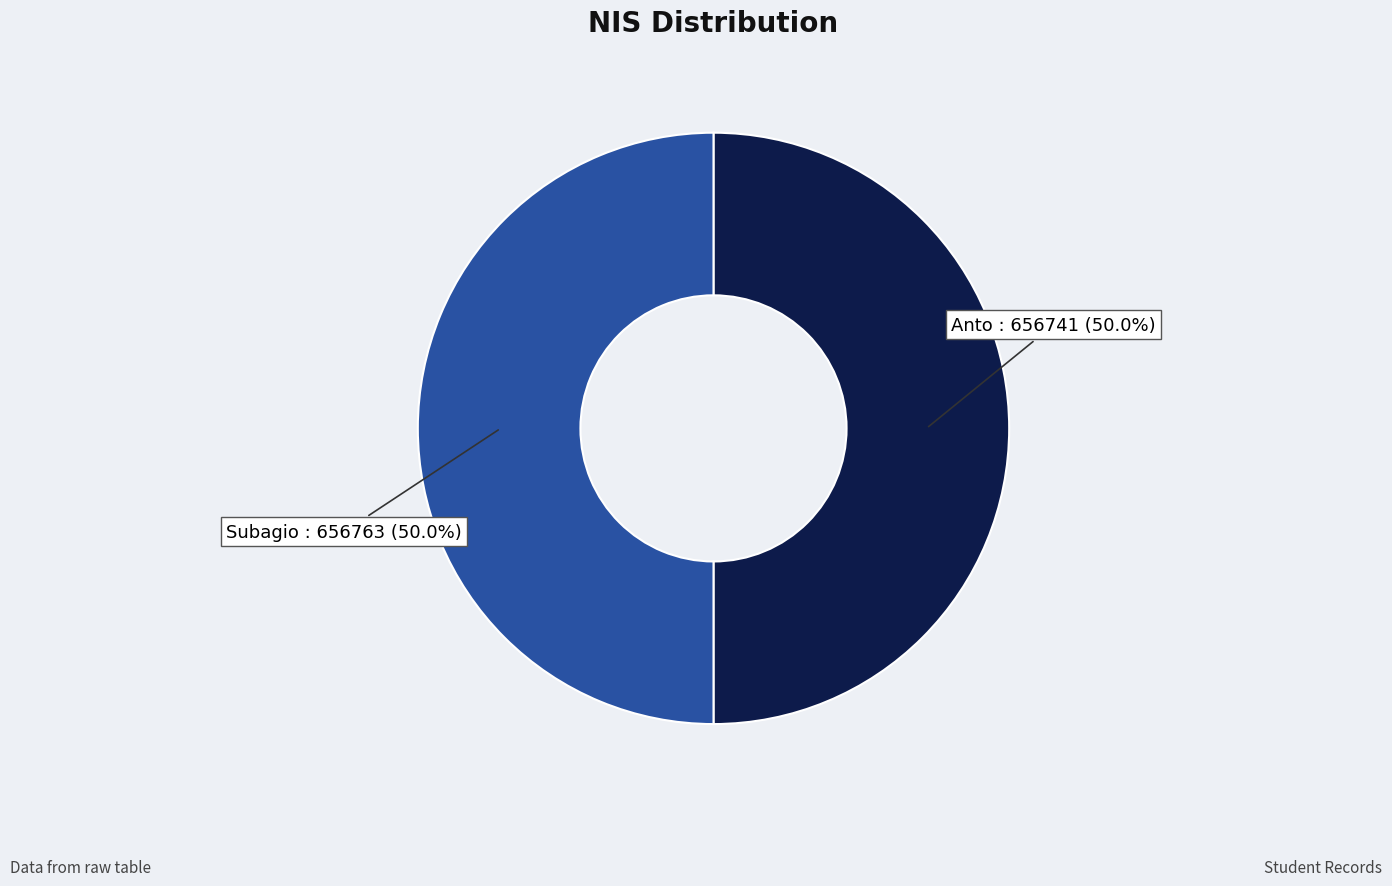

Rank the categories by value from highest to lowest.

Subagio, Anto